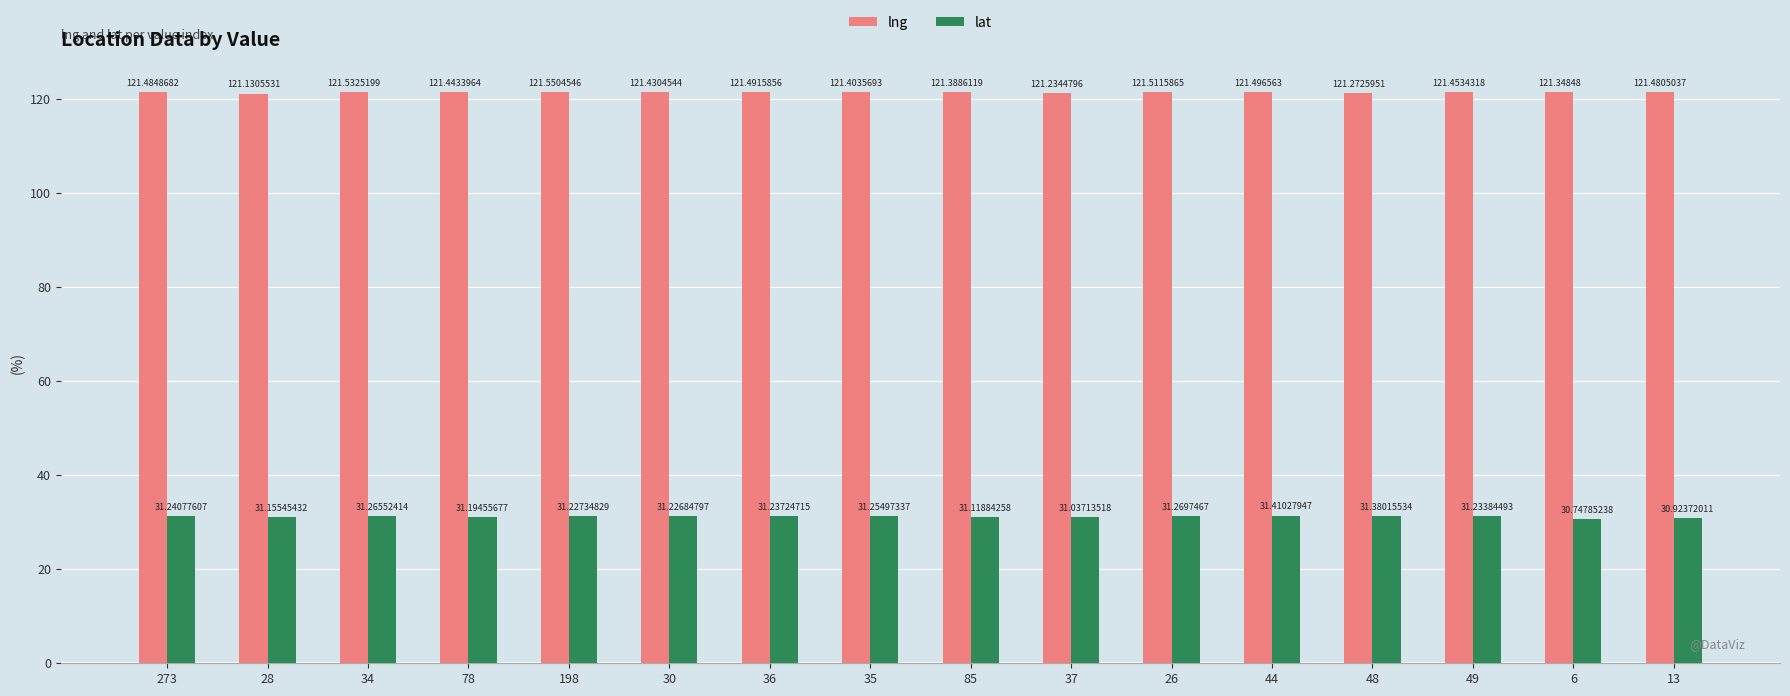

At which category is the sum across all series the highest?

44